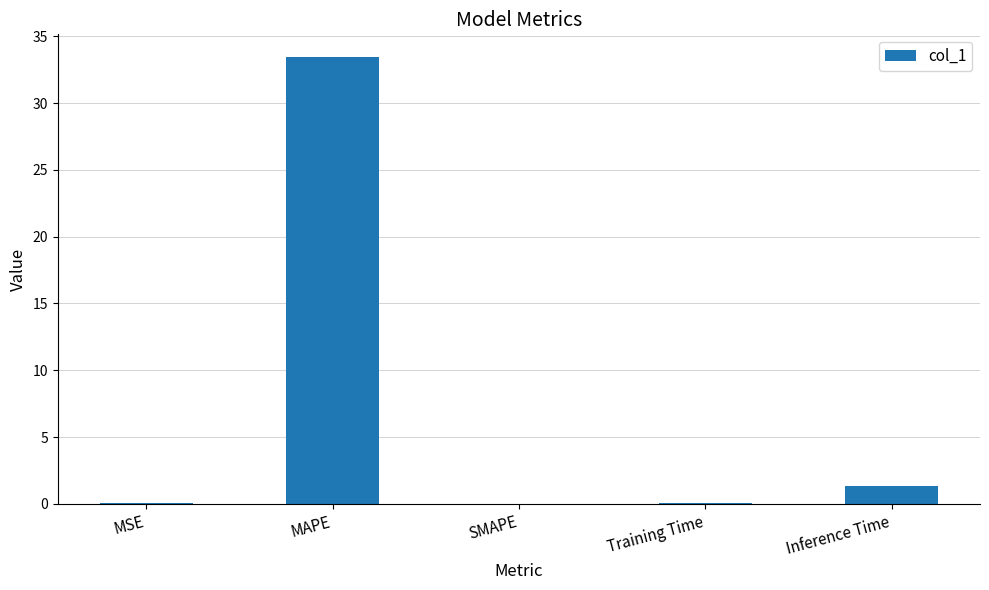

How many series are shown in this chart?

1